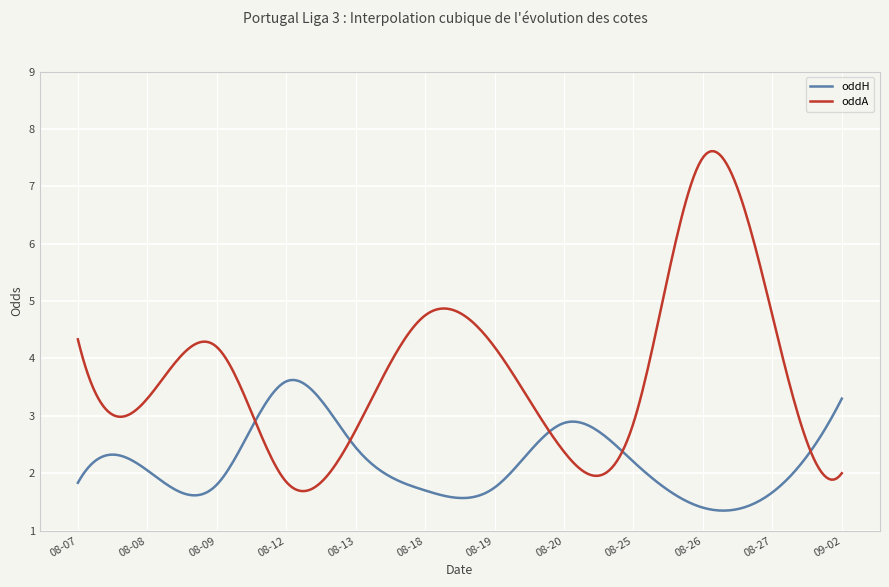

What is the smallest value displayed?

1.3